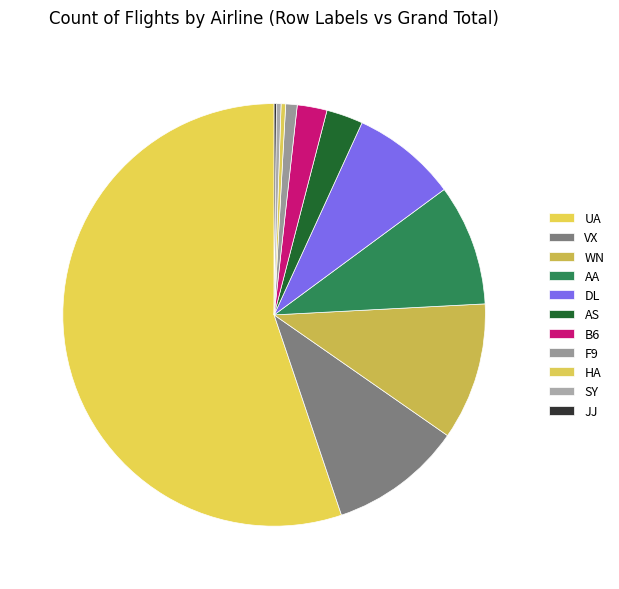

To the nearest percent, what is the difference between the largest and smallest slice percentages?

55%